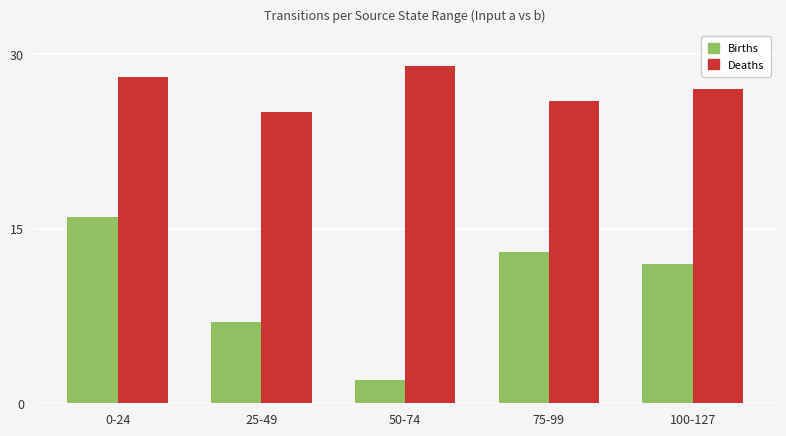

Count the number of data series in this chart.

2